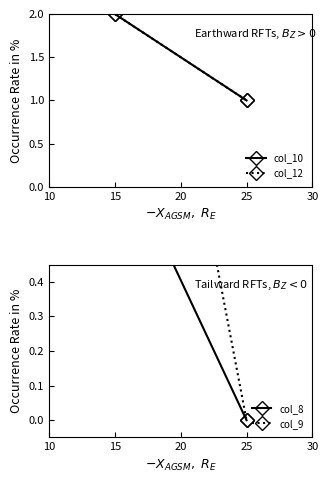

What is the difference between the highest and lowest values at 25?

1.0